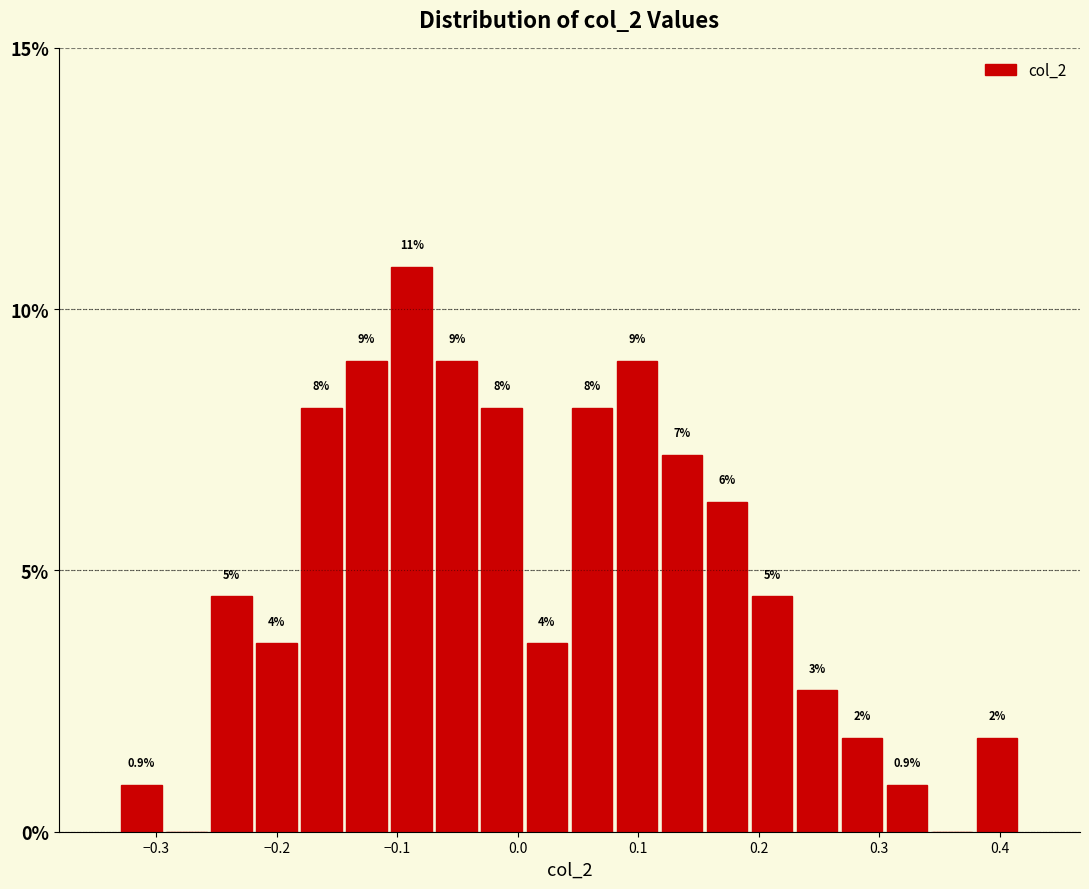

Around what value on the x-axis is the tallest bar? Give the approximate position of its centre, as read against the axis.

-0.09